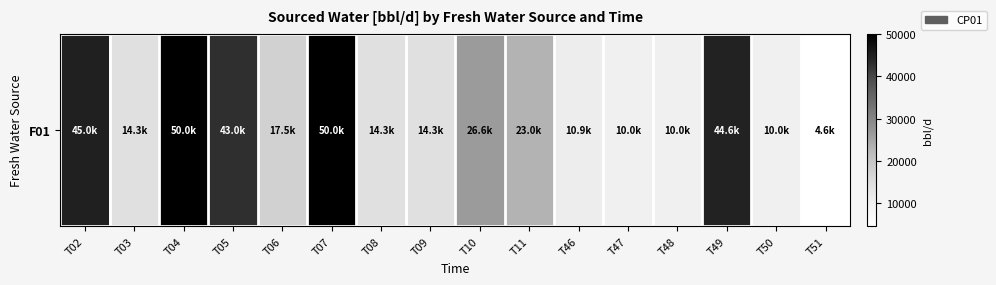

Which category has the lowest value across all series?

T51